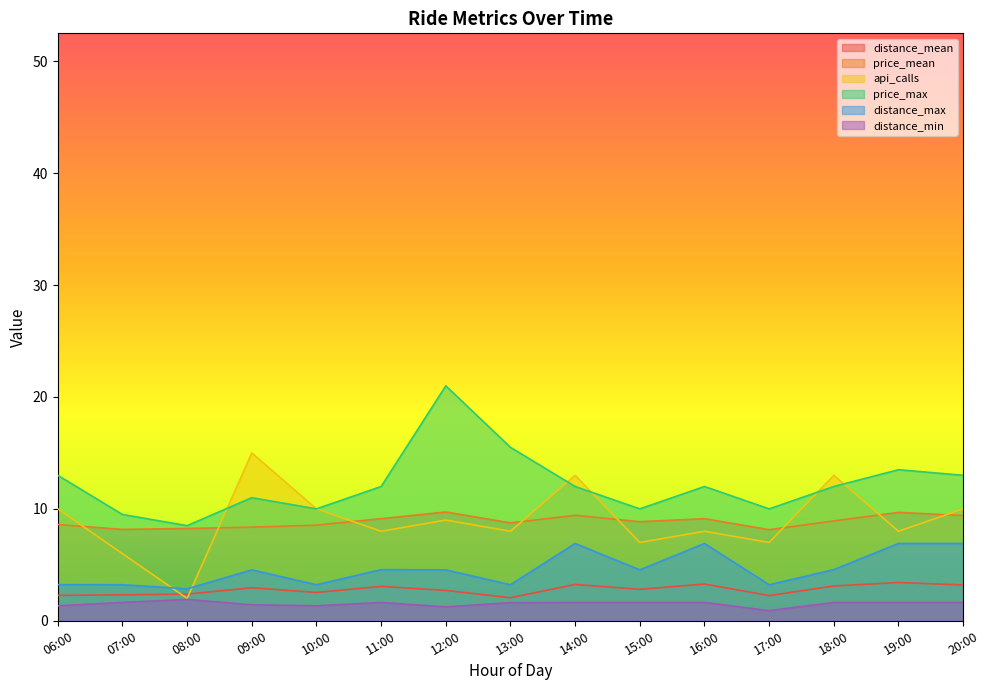

True or false: distance_mean and distance_min intersect in this chart.

False